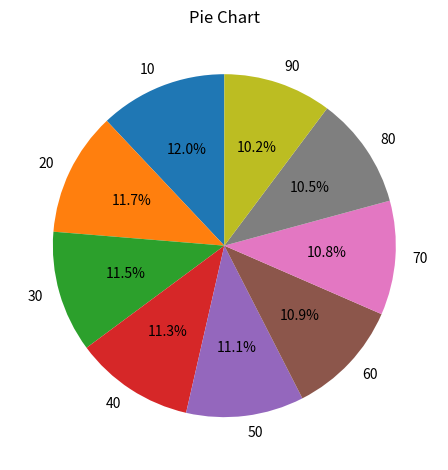

Does any single category account for the majority?

No